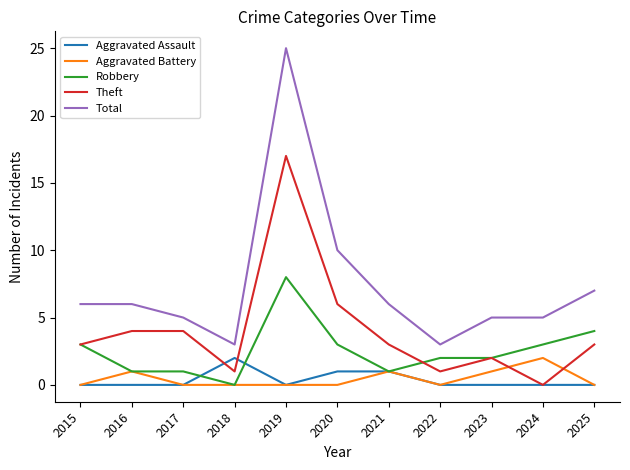

What is the difference between the second highest and second lowest values in the Theft series?

5